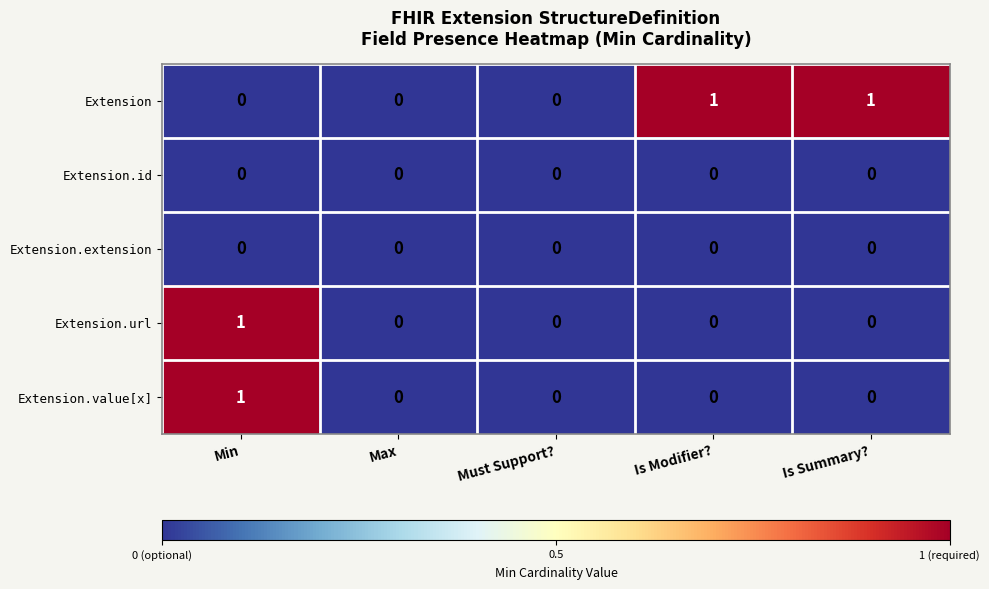

The value of Extension.url at Max is 0. True or false?

True